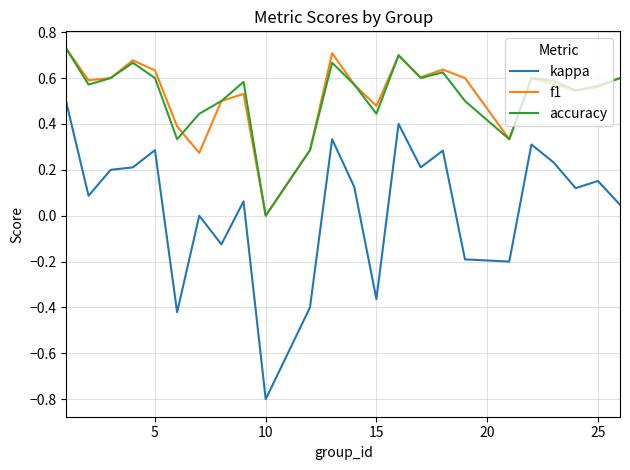

What is the minimum value shown in the chart?

-0.8